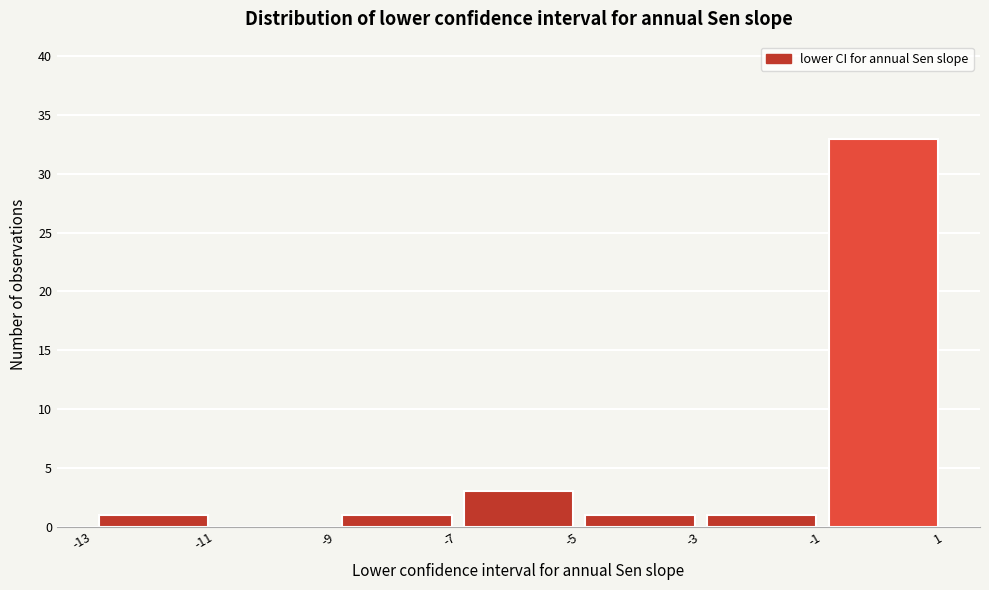

Reading left to right, list every bar in this chart as the range it spans on the x-axis followed by its height. The values are not printed on the chart, so give them approximately, as read against the axis.

-13 to -11: 1
-11 to -9: 0
-9 to -7: 1
-7 to -5: 3
-5 to -3: 1
-3 to -1: 1
-1 to 1: 33